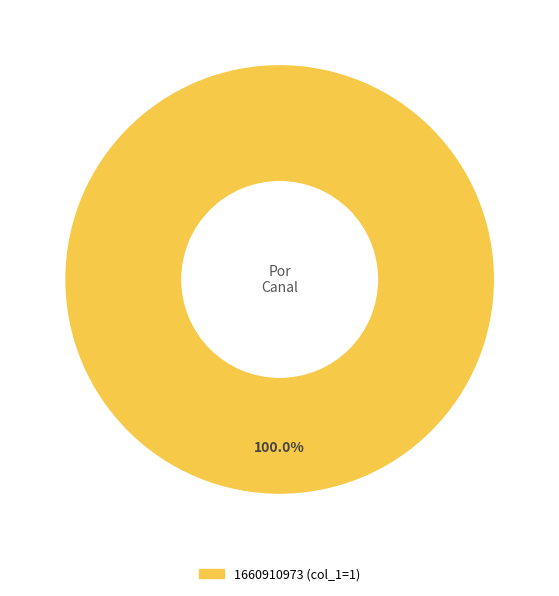

Does any single category account for the majority?

Yes